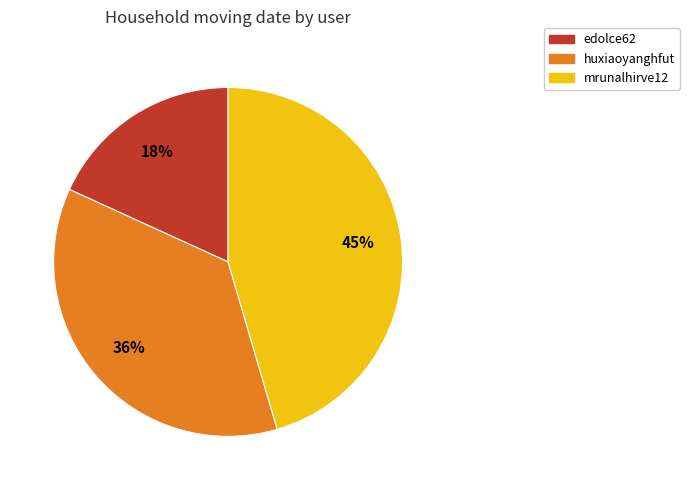

Count the number of slices in the pie.

3